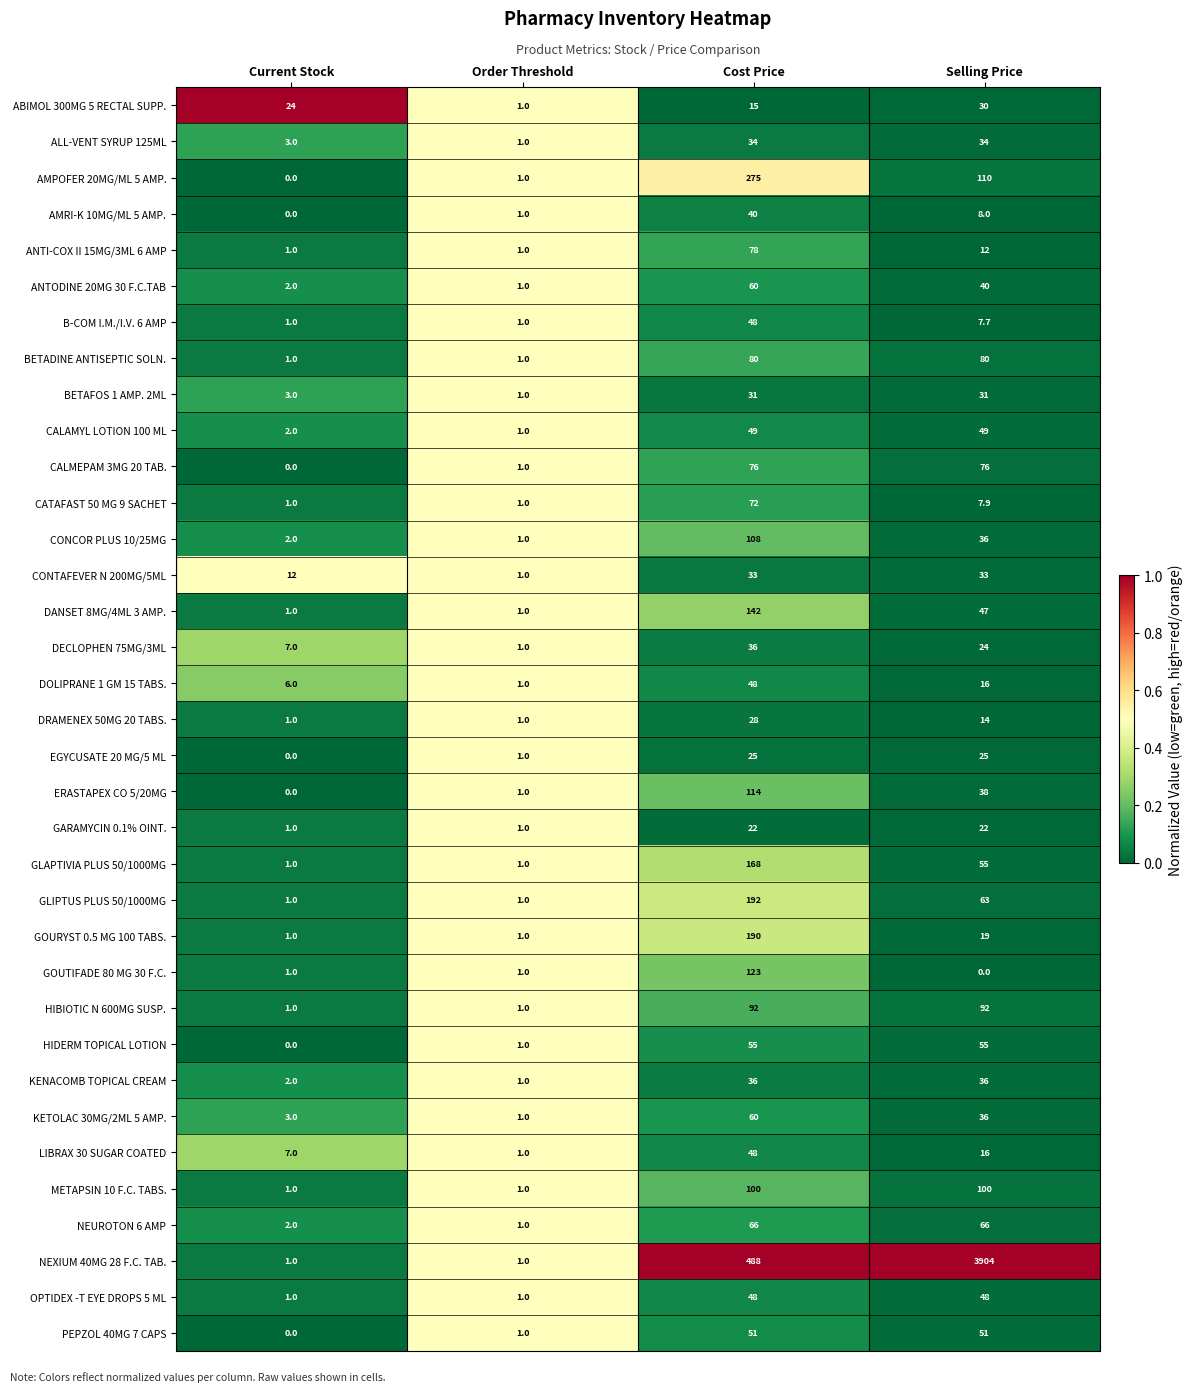

What is the sum of the BETADINE ANTISEPTIC SOLN. values at Order Threshold and Current Stock?

2.0